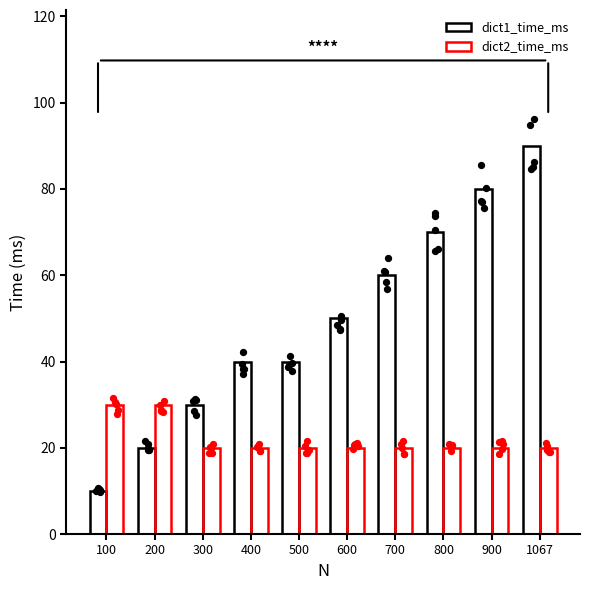

At which category is the sum across all series the highest?

1067